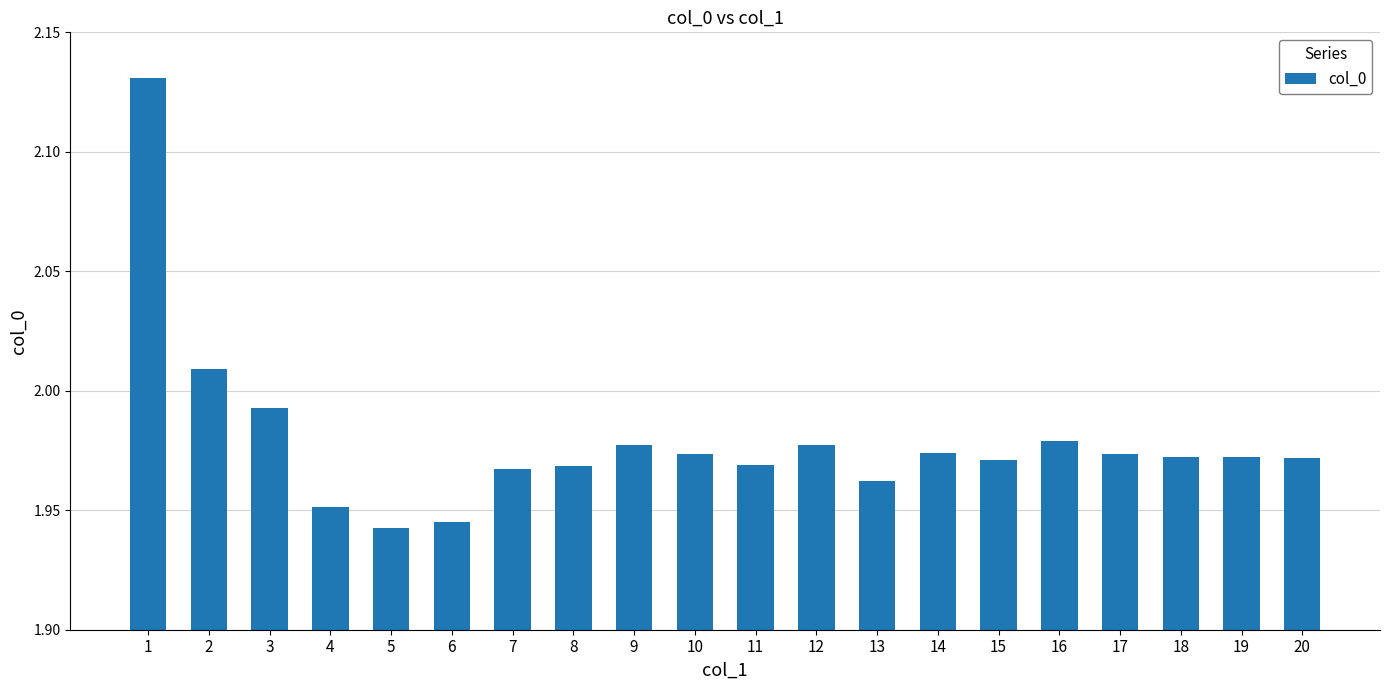

Which has a higher value, 3 or 8?

3